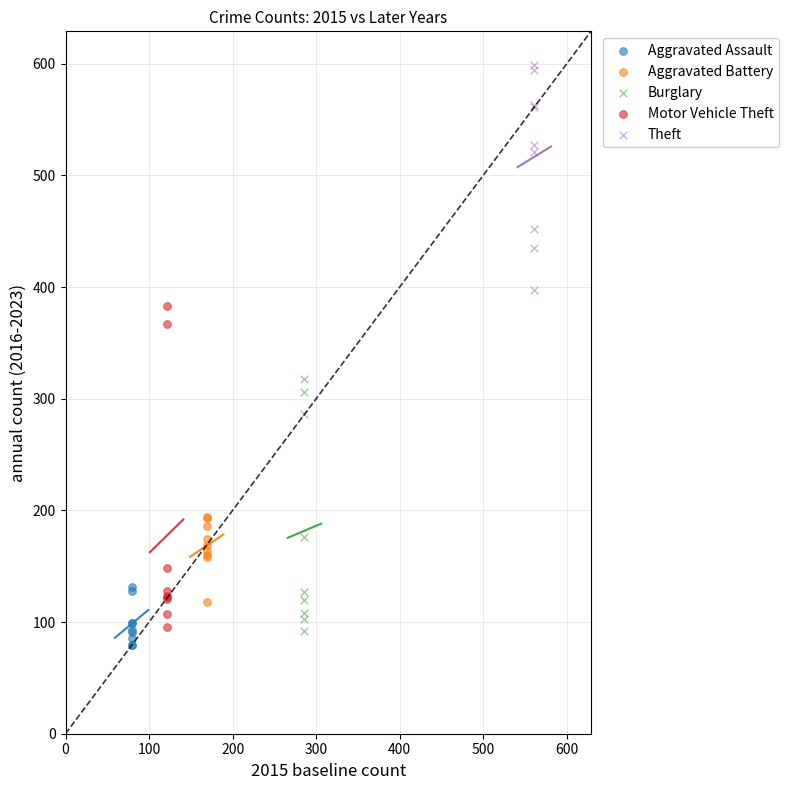

Which series contains the highest Y value?

Theft